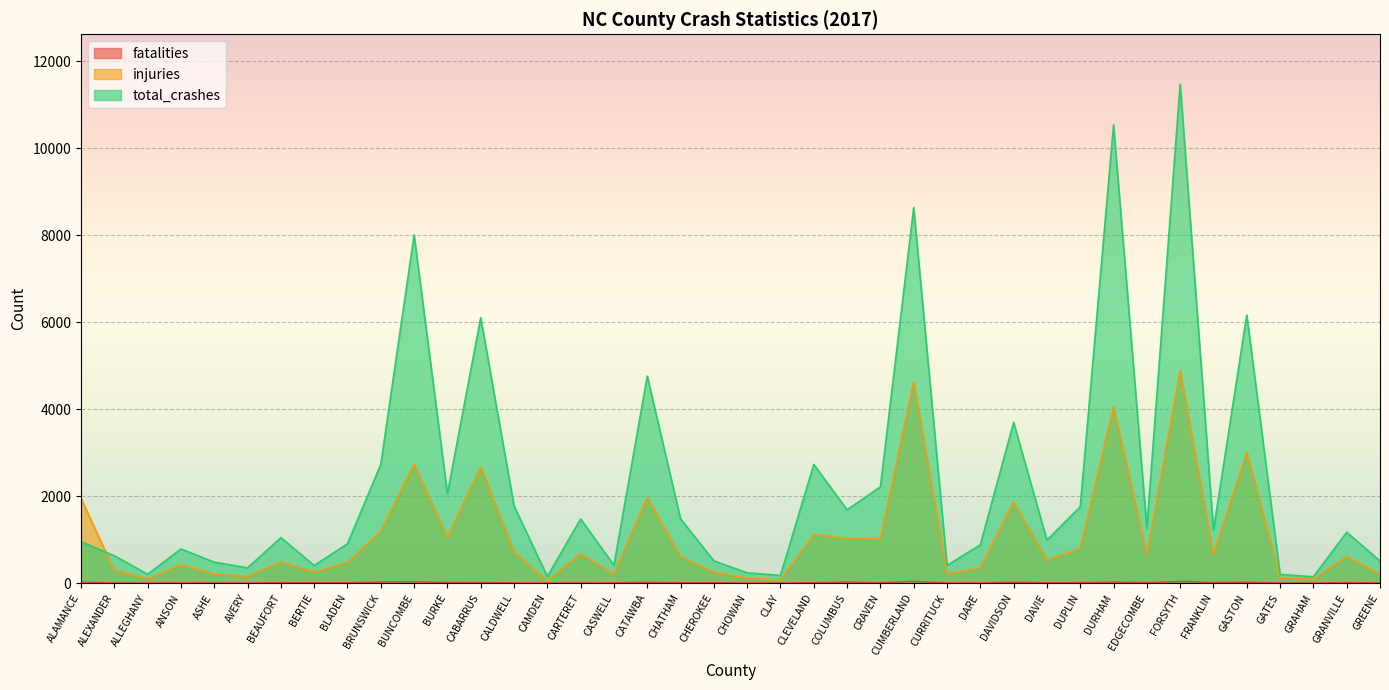

At how many categories does at least one series exceed 6431?

4